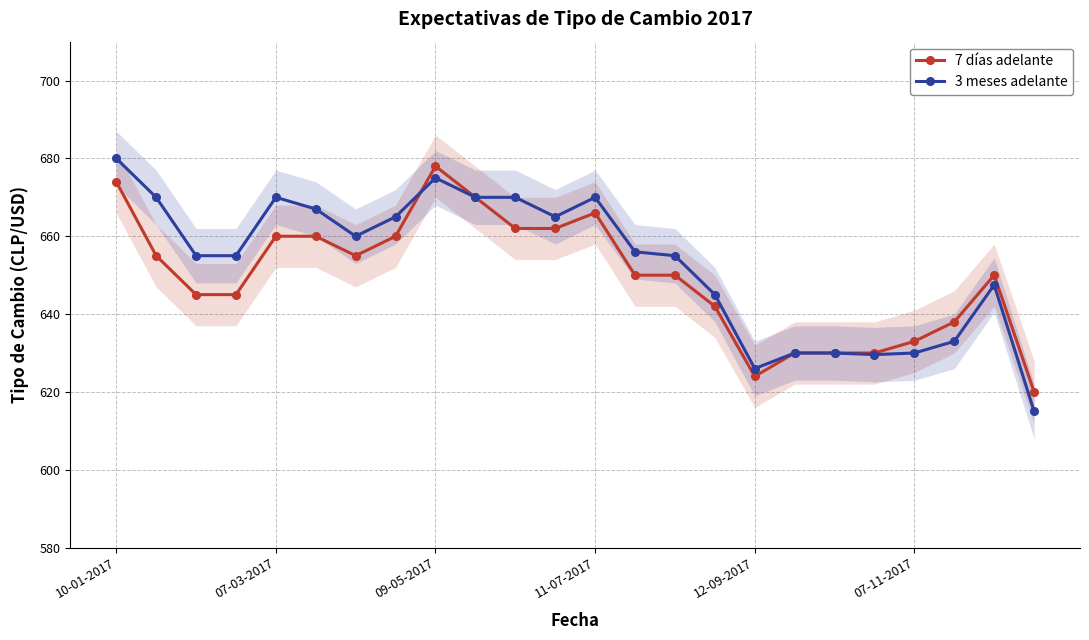

The value of 7 días adelante at 15 is 642.0. True or false?

True